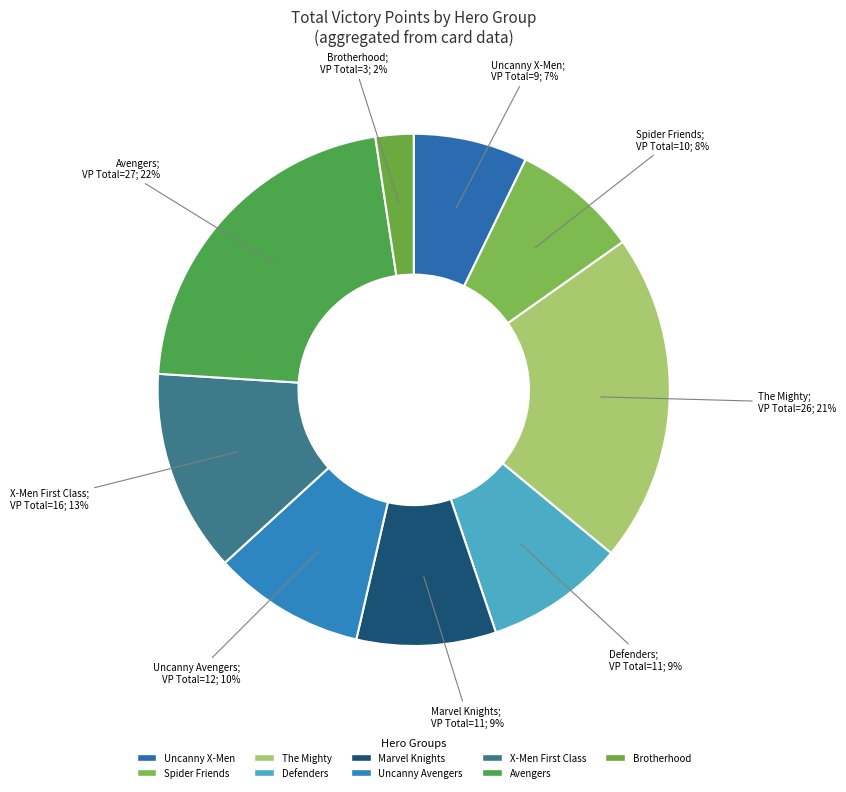

How many segments does this pie chart have?

9